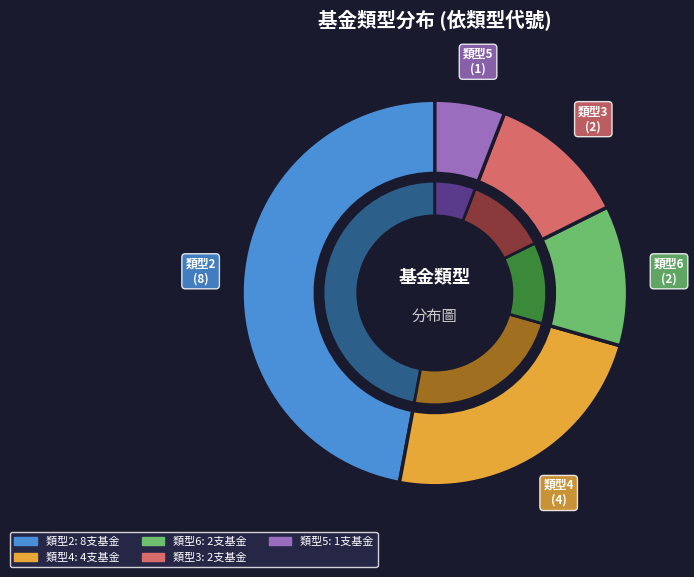

What is the change in value from 2 to 5?

-7